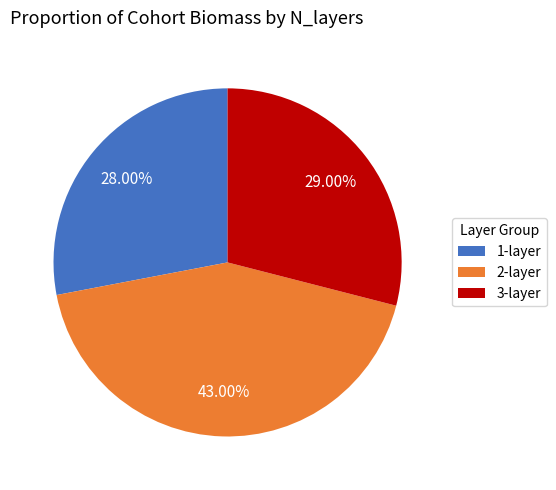

Rank the categories by value from highest to lowest.

2-layer, 3-layer, 1-layer